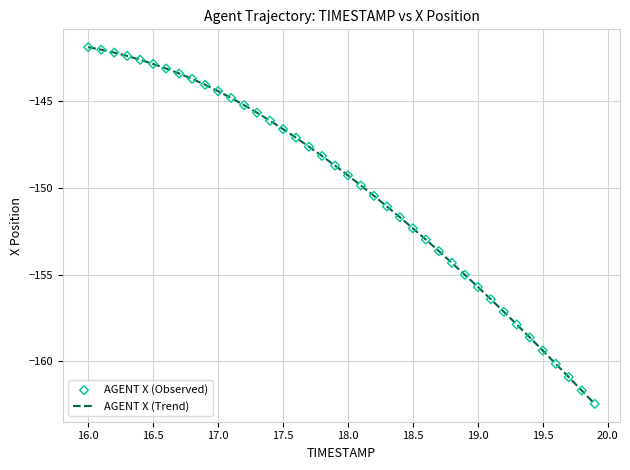

What is the minimum value shown in the chart?

-162.5